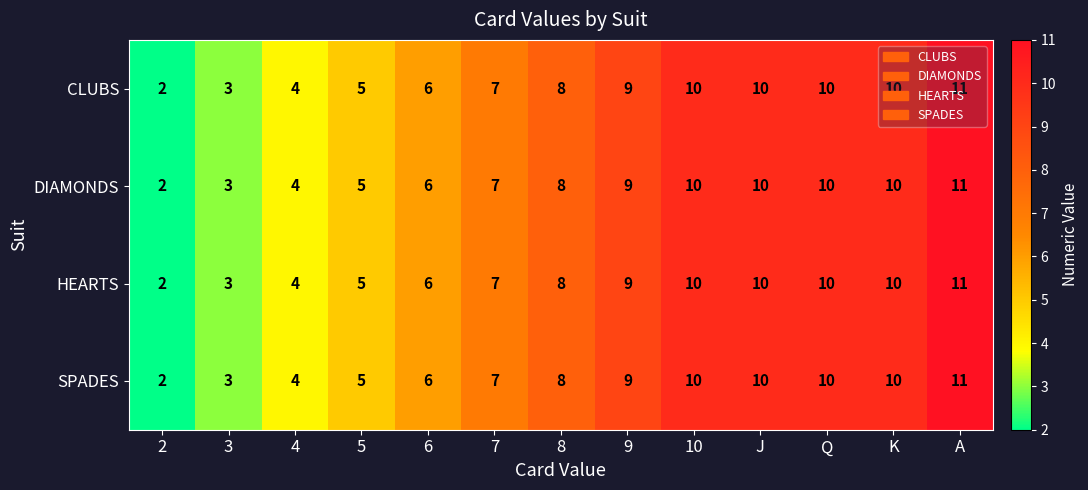

Is the value of CLUBS at 8 greater than the value of DIAMONDS at 2?

Yes